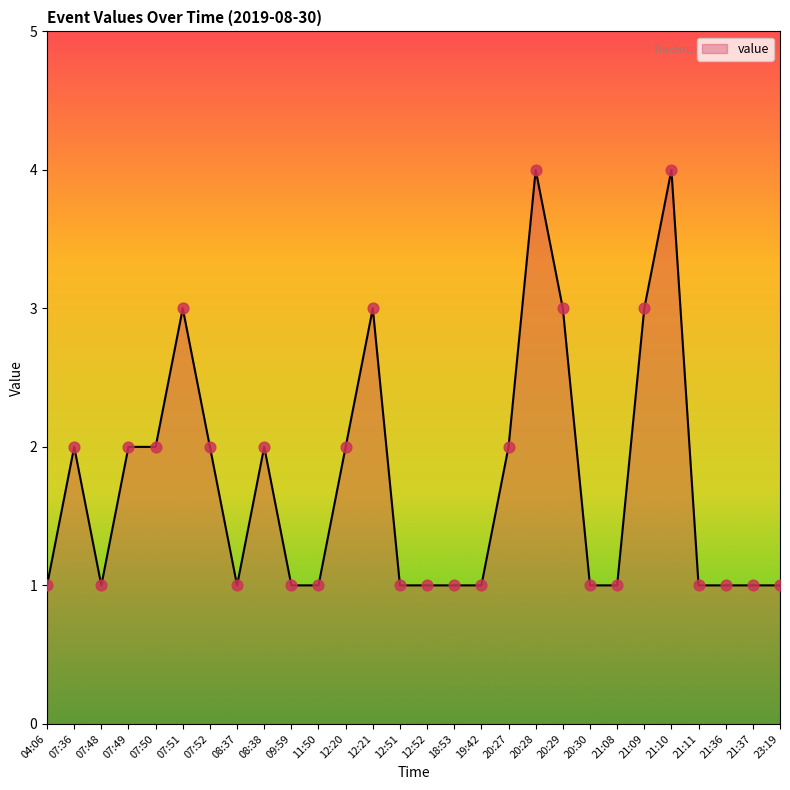

Between 07:48 and 21:10, which is larger?

21:10